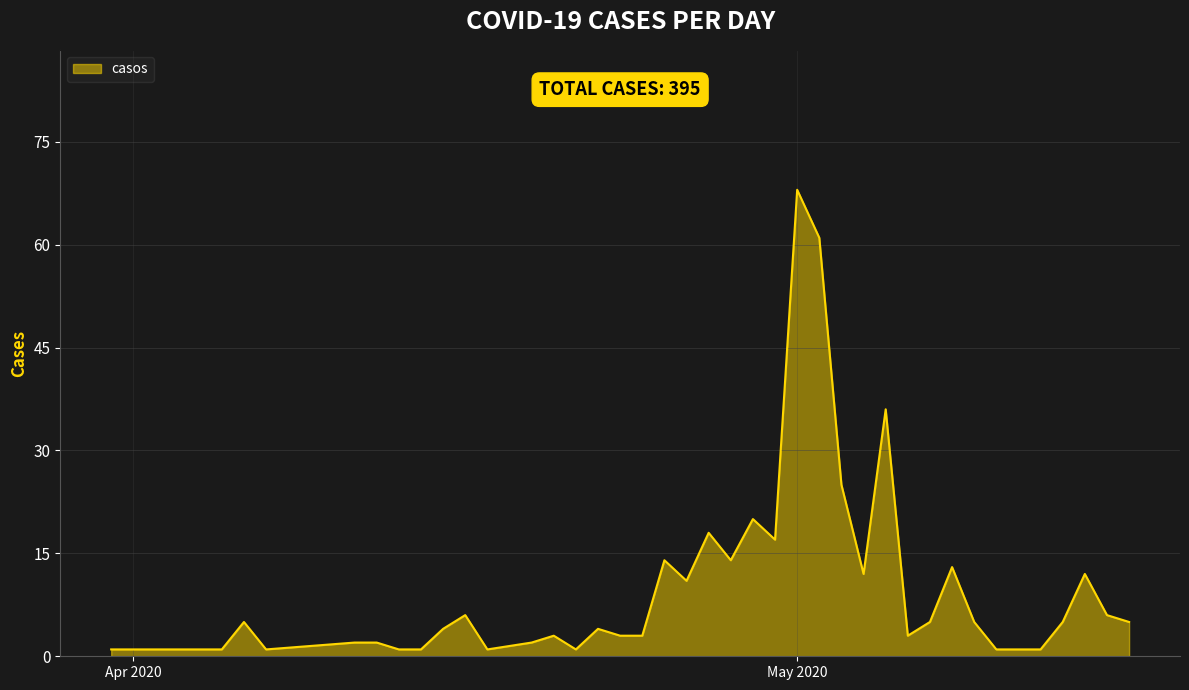

What is the maximum value shown in the chart?

68